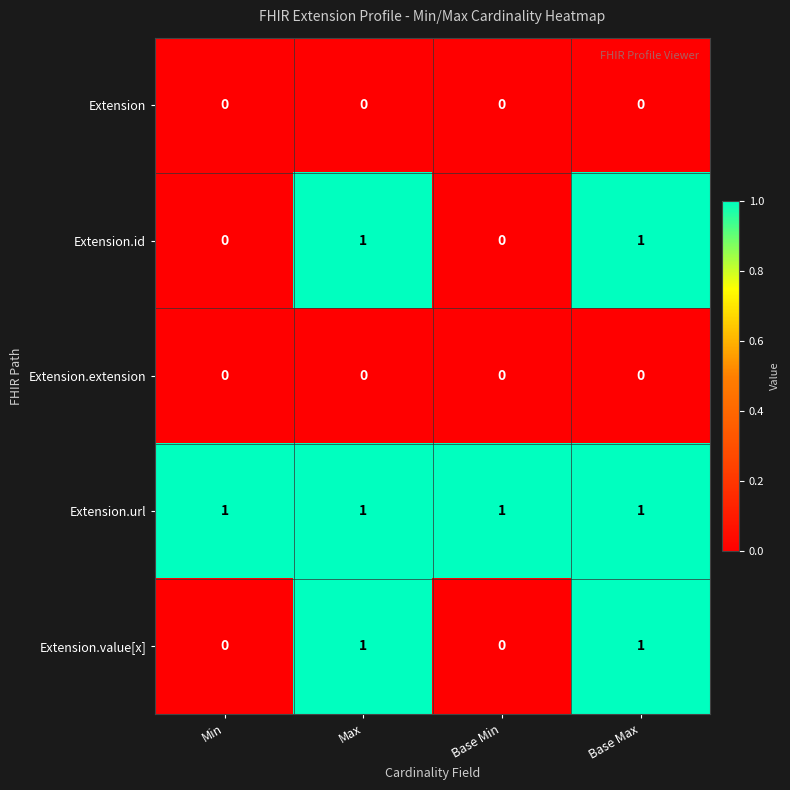

How many Extension.value[x] values are between 0 and 1?

4